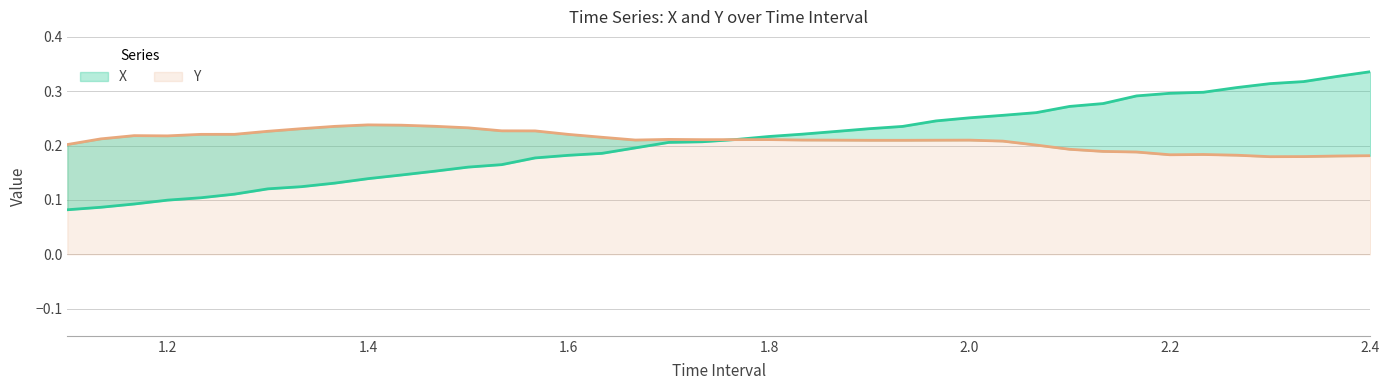

Where do X and Y first cross each other?

1.733333333333335 and 1.766666666666669